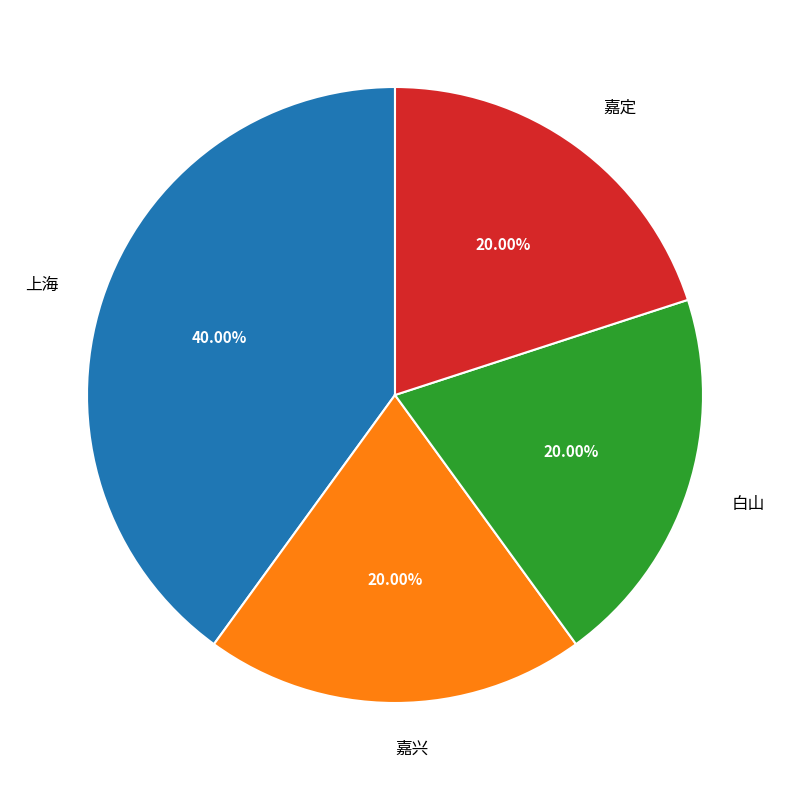

Which category has the biggest portion of the pie?

上海